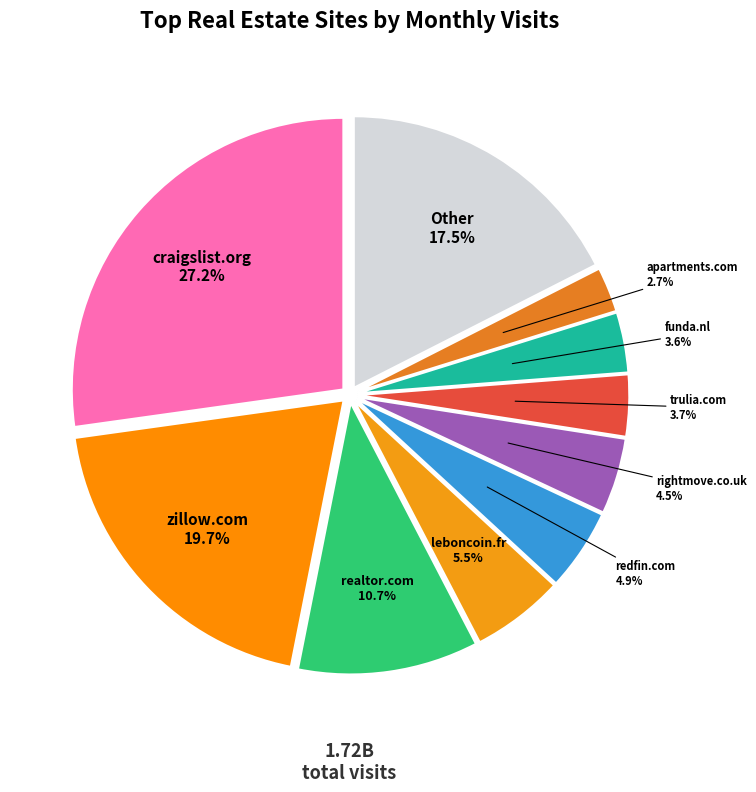

What percentage is NOT represented by craigslist.org?

72.8%